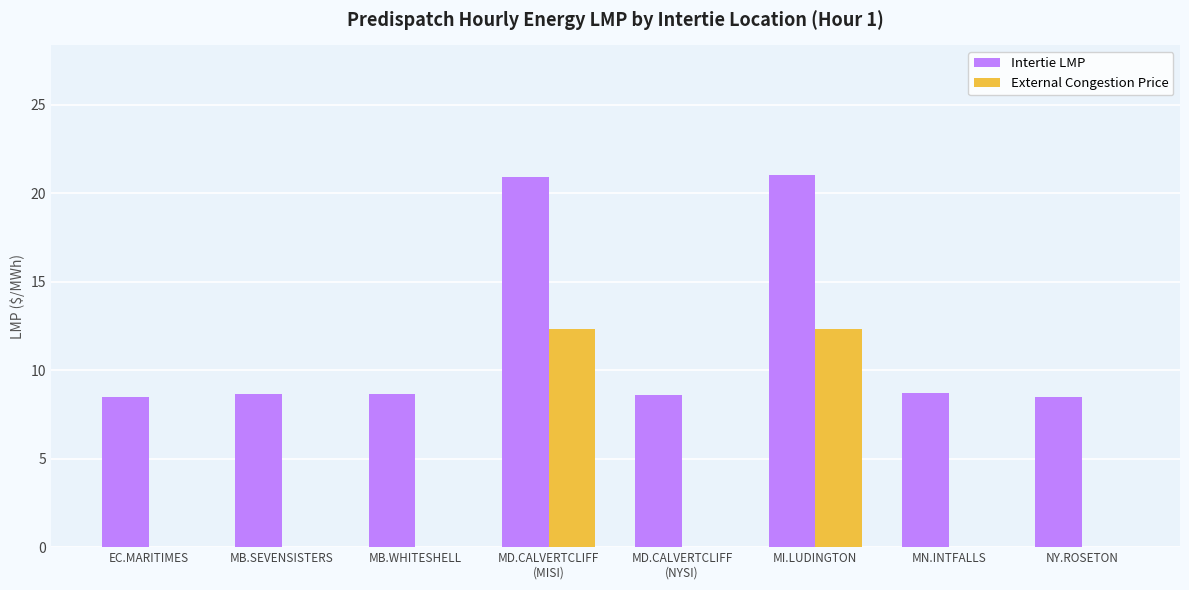

Which series has the largest total across all categories?

Intertie LMP